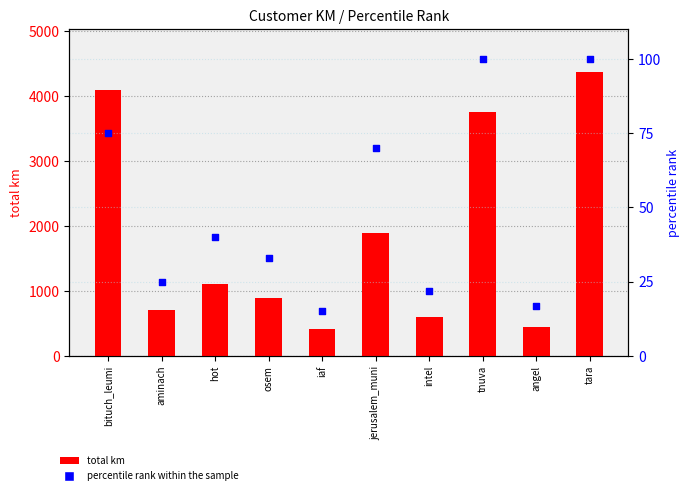

At how many categories does at least one series exceed 2000?

3